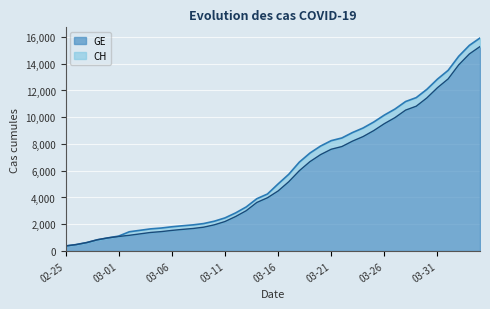

Rank the series by their maximum value, from highest to lowest.

CH, GE